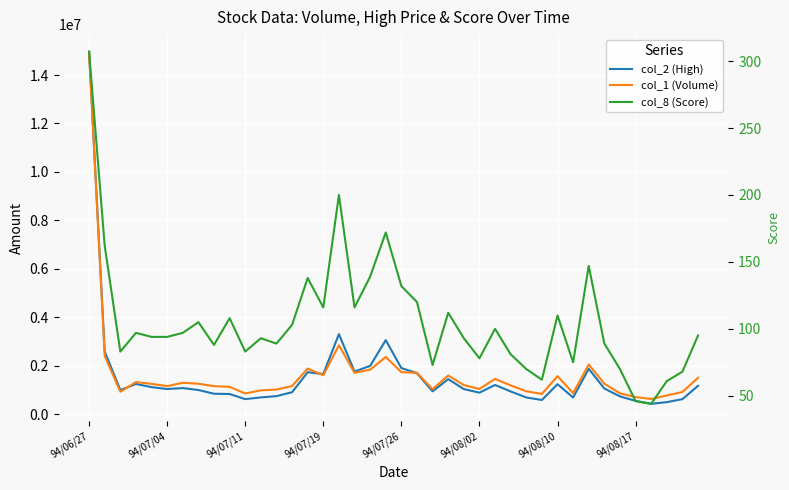

In col_1 (Volume), how many points are lower than both neighbors (excluding endpoints)?

10